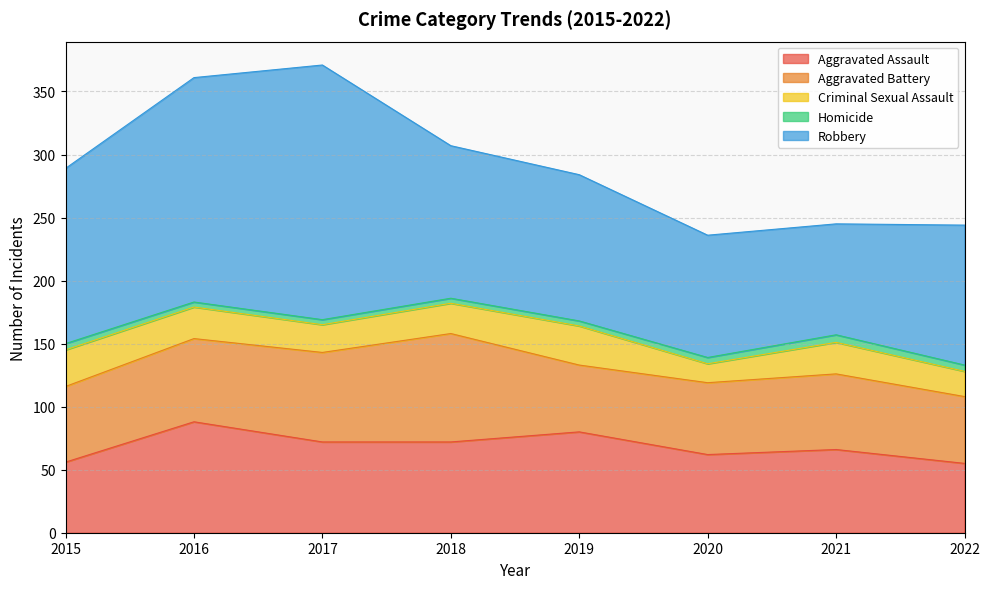

Which series has the largest range (max minus min)?

Robbery